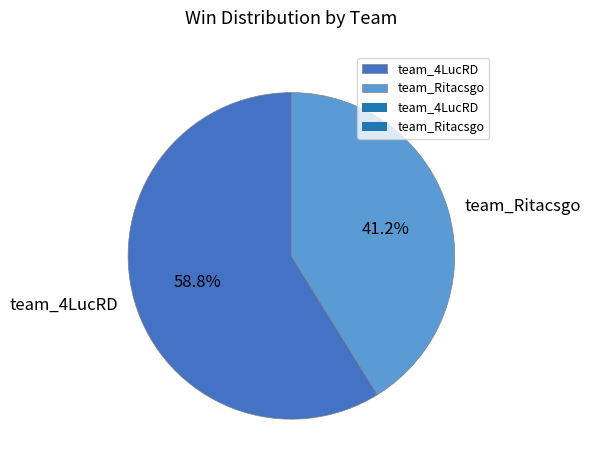

How much of the chart is everything except team_Ritacsgo?

58.8%